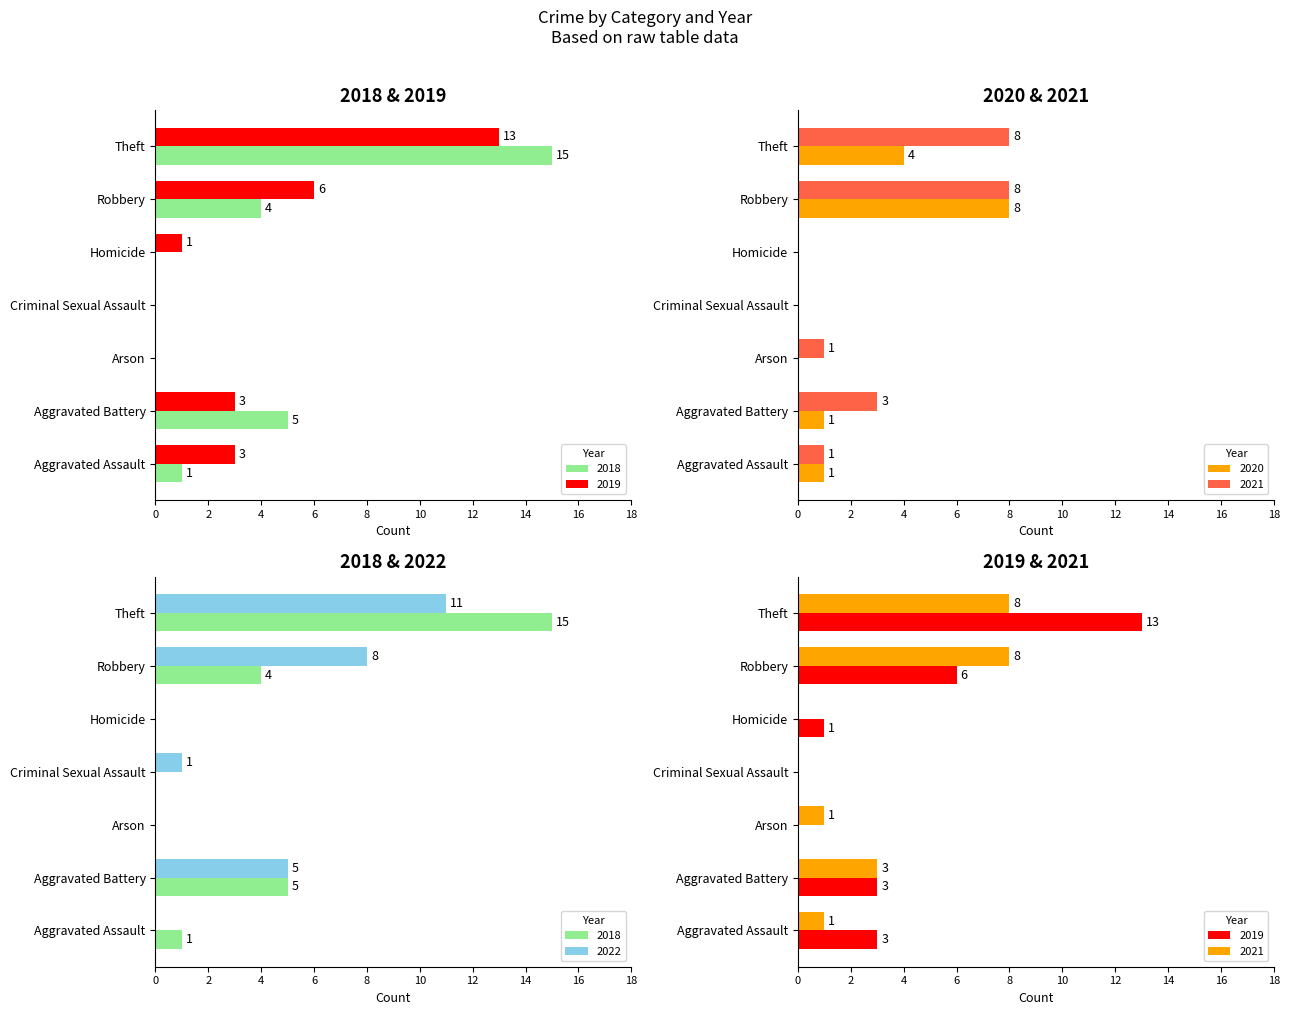

What is the highest value of the 2019 series?

13